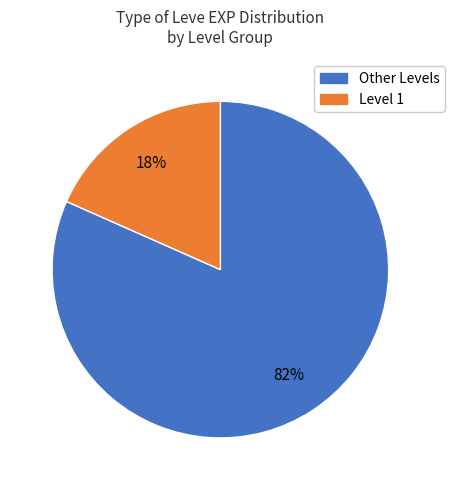

Is there a majority slice in this chart?

Yes